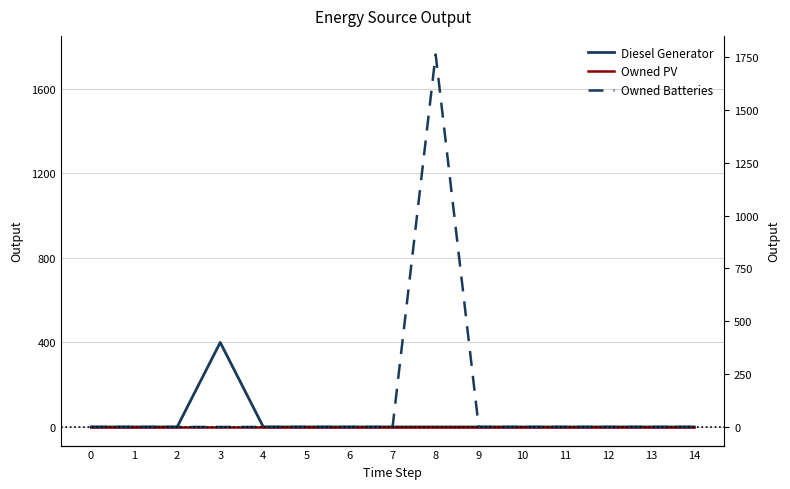

In Diesel Generator, how many points are higher than both neighbors (excluding endpoints)?

1